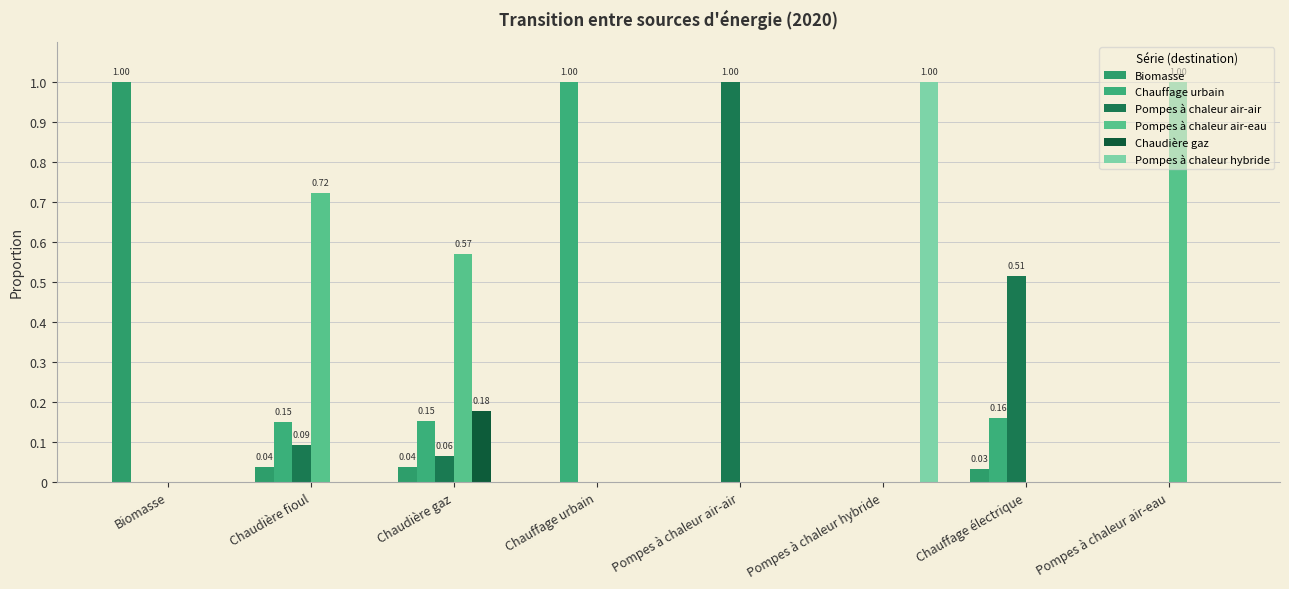

Reading left to right, transcribe all the data shown in this chart.

Biomasse: Biomasse=1.0	Chaudière fioul=0.0	Chaudière gaz=0.0	Chauffage urbain=0.0	Pompes à chaleur air-air=0.0	Pompes à chaleur hybride=0.0	Chauffage électrique=0.0	Pompes à chaleur air-eau=0.0
Chauffage urbain: Biomasse=0.0	Chaudière fioul=0.2	Chaudière gaz=0.2	Chauffage urbain=1.0	Pompes à chaleur air-air=0.0	Pompes à chaleur hybride=0.0	Chauffage électrique=0.2	Pompes à chaleur air-eau=0.0
Pompes à chaleur air-air: Biomasse=0.0	Chaudière fioul=0.1	Chaudière gaz=0.1	Chauffage urbain=0.0	Pompes à chaleur air-air=1.0	Pompes à chaleur hybride=0.0	Chauffage électrique=0.5	Pompes à chaleur air-eau=0.0
Pompes à chaleur air-eau: Biomasse=0.0	Chaudière fioul=0.7	Chaudière gaz=0.6	Chauffage urbain=0.0	Pompes à chaleur air-air=0.0	Pompes à chaleur hybride=0.0	Chauffage électrique=0.0	Pompes à chaleur air-eau=1.0
Chaudière gaz: Biomasse=0.0	Chaudière fioul=0.0	Chaudière gaz=0.2	Chauffage urbain=0.0	Pompes à chaleur air-air=0.0	Pompes à chaleur hybride=0.0	Chauffage électrique=0.0	Pompes à chaleur air-eau=0.0
Pompes à chaleur hybride: Biomasse=0.0	Chaudière fioul=0.0	Chaudière gaz=0.0	Chauffage urbain=0.0	Pompes à chaleur air-air=0.0	Pompes à chaleur hybride=1.0	Chauffage électrique=0.0	Pompes à chaleur air-eau=0.0